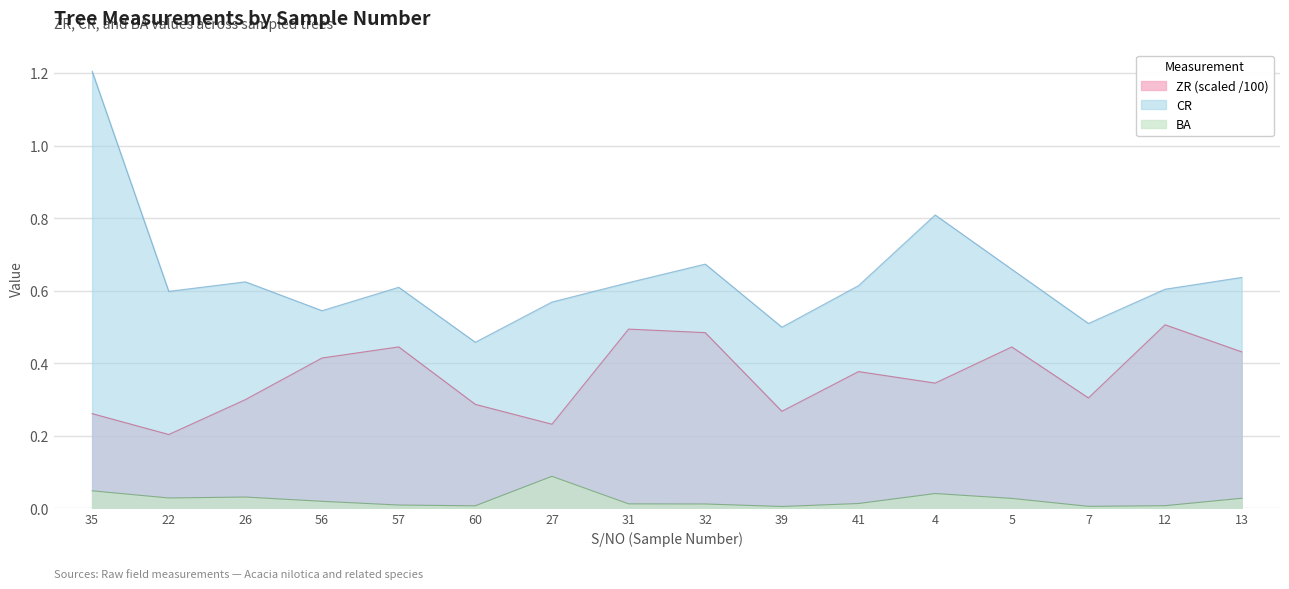

What are all the series names shown in the legend?

ZR (scaled /100), CR, BA